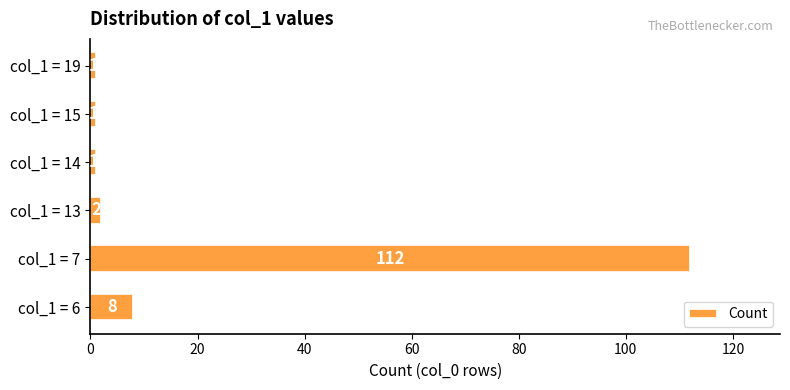

The value at col_1 = 15 is 1. True or false?

True